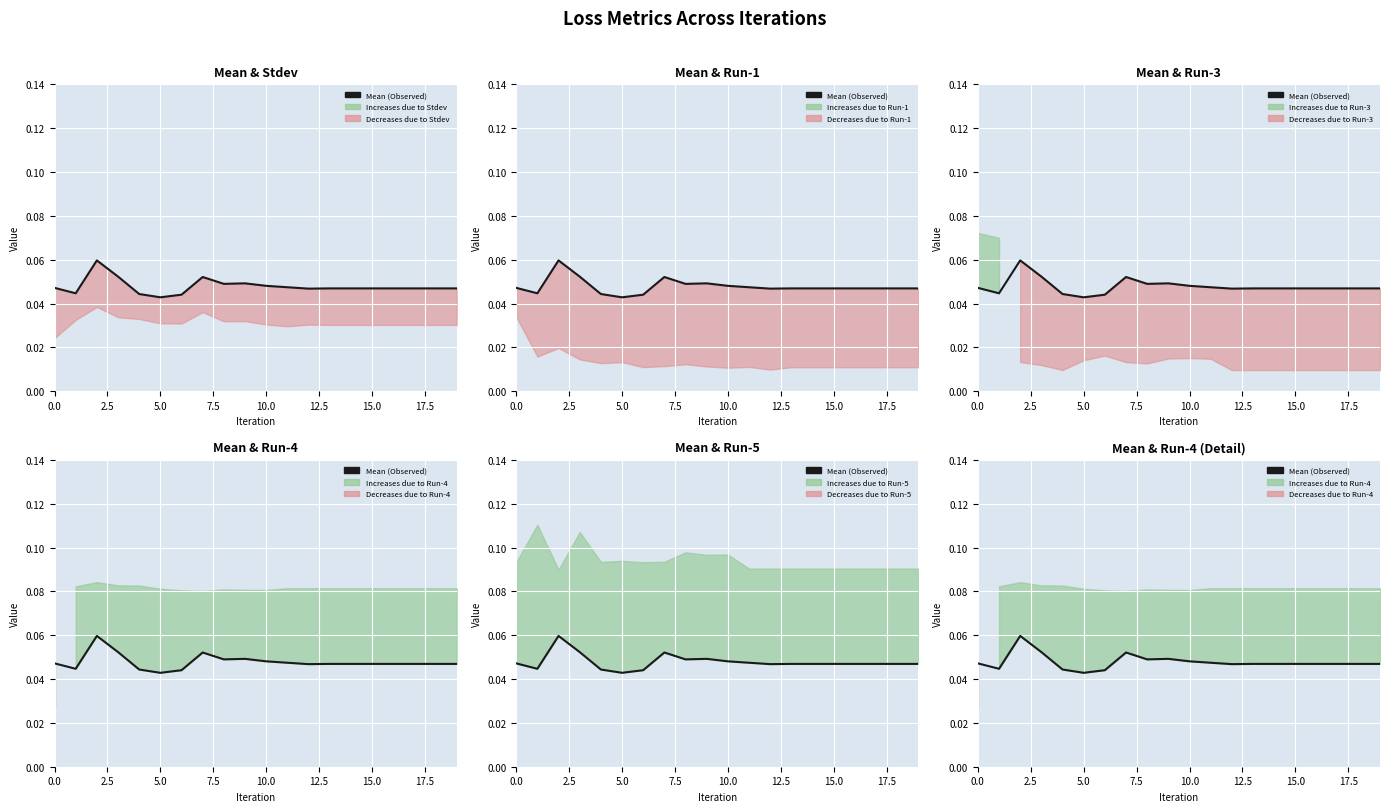

Reading left to right, transcribe all the data shown in this chart.

0.0	0.0	0.1	0.1	0.0	0.0	0.0	0.1	0.0	0.0	0.0	0.0	0.0	0.0	0.0	0.0	0.0	0.0	0.0	0.0